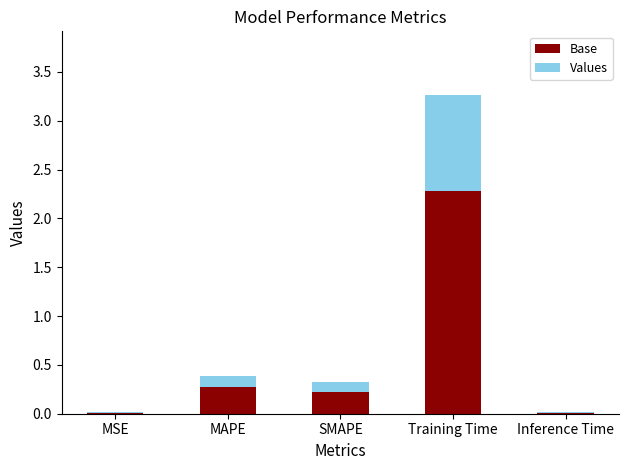

The Base series shows 0.1 at SMAPE. True or false?

False